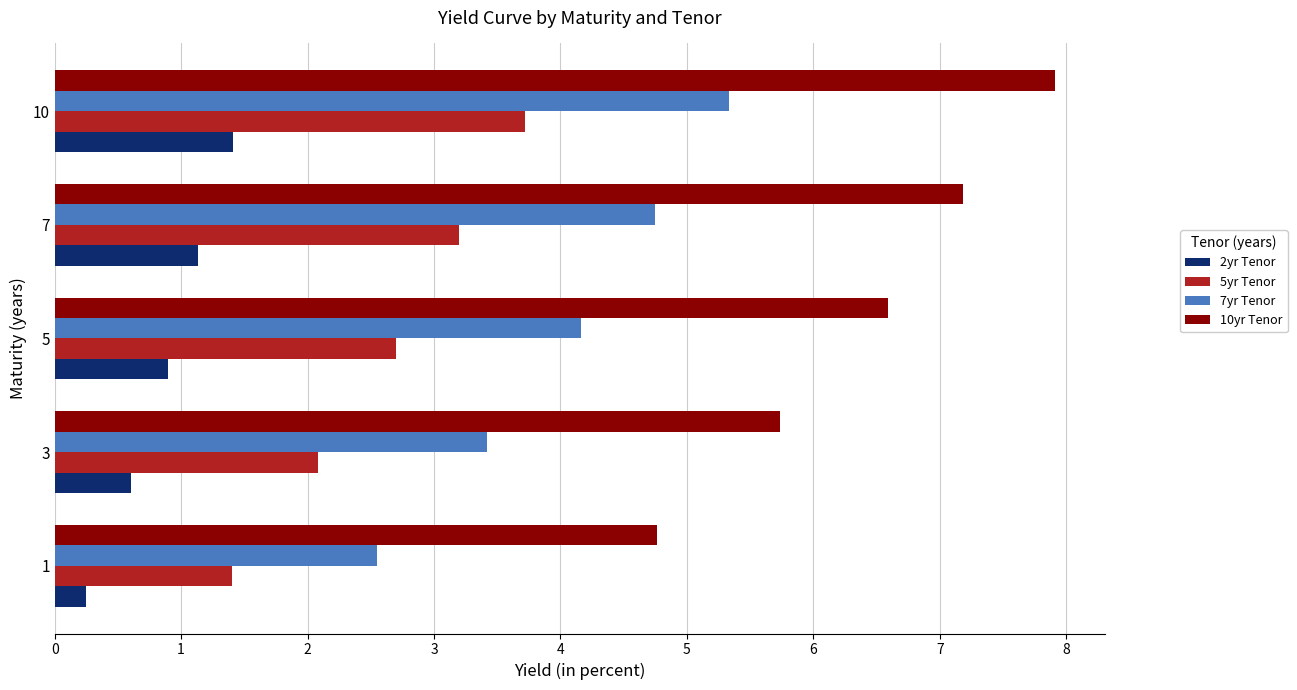

At which label is 10yr Tenor closest to 6?

3